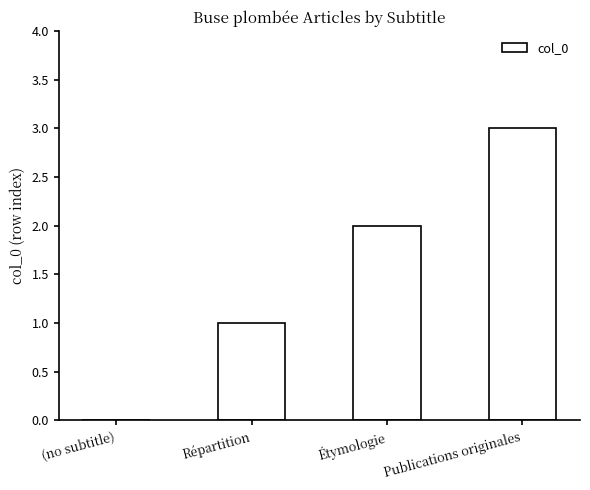

The chart shows a value of 1 at Répartition. True or false?

True